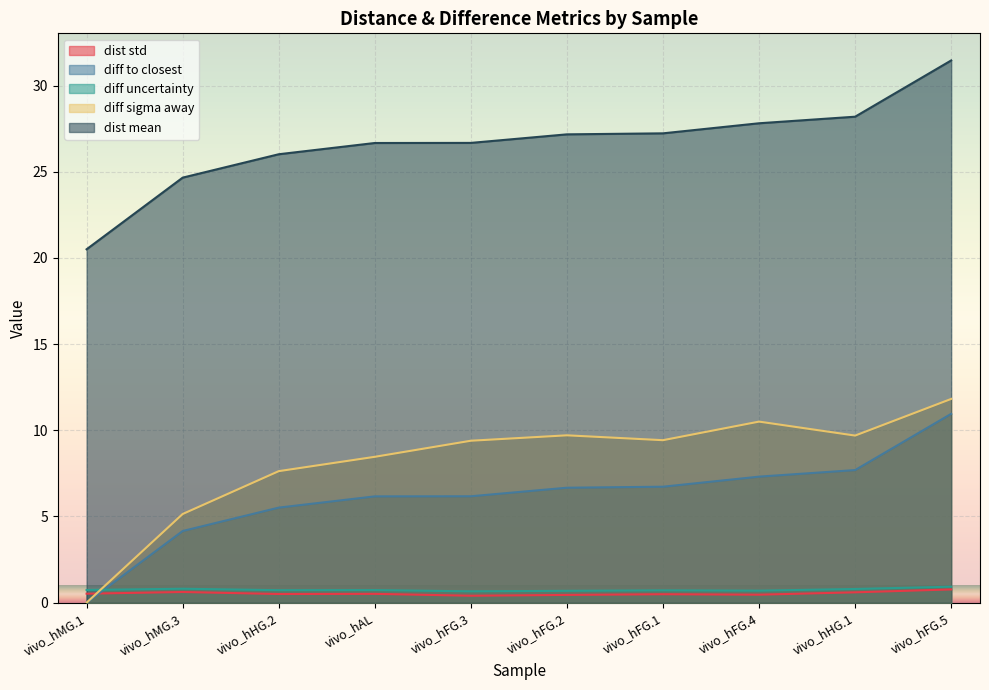

What is the difference between the maximum and minimum values in the diff sigma away series?

11.8